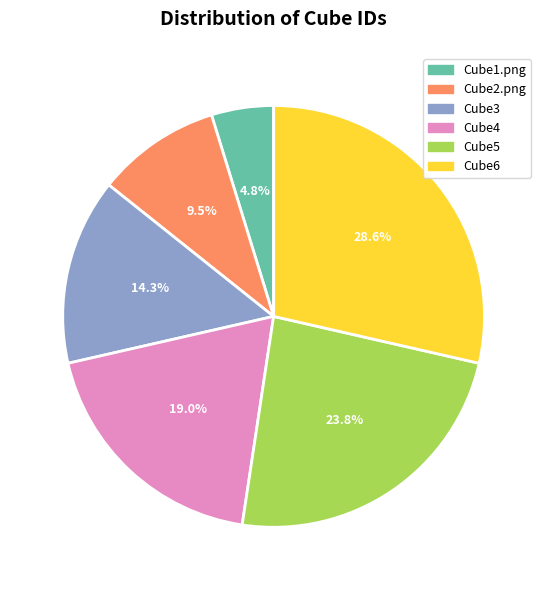

Does Cube1.png represent more than half of the total?

No